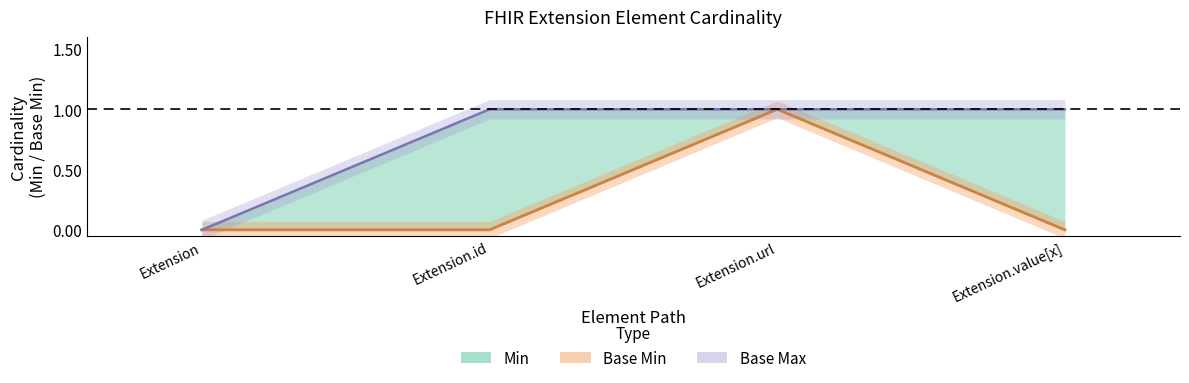

True or false: Min and Base Min cross at least once.

False